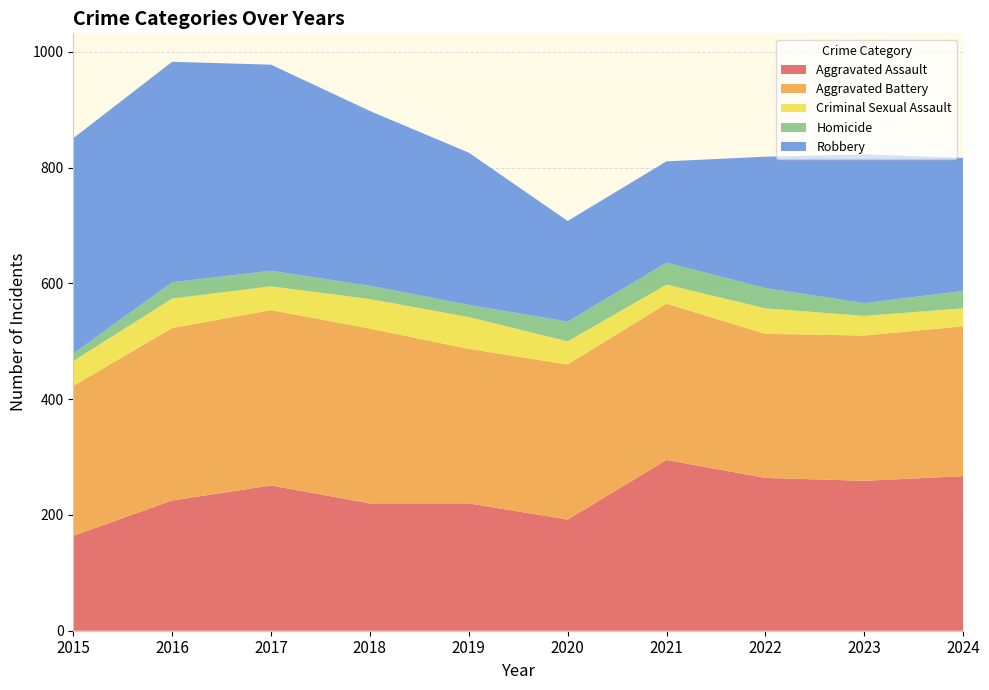

Reading left to right, list all the values displayed in this chart.

Aggravated Assault: 164	225	251	220	220	192	295	264	259	267
Aggravated Battery: 259	298	303	302	267	268	270	249	251	259
Criminal Sexual Assault: 43	51	41	51	55	40	33	44	34	31
Homicide: 13	28	27	23	21	34	38	35	22	30
Robbery: 372	381	356	302	263	174	175	227	257	230